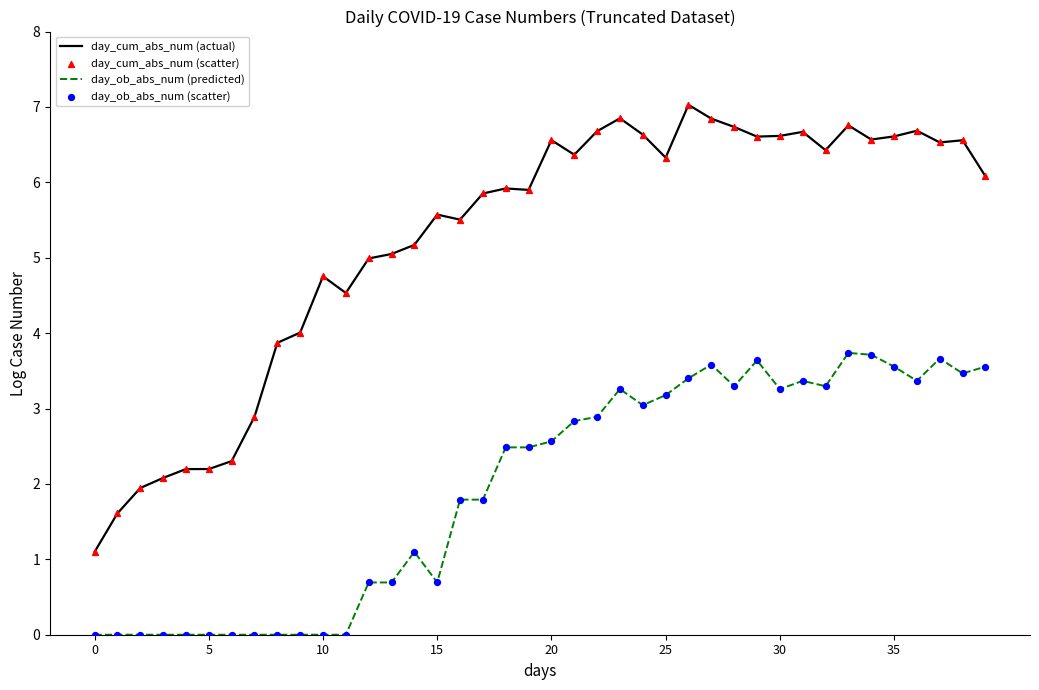

Which series has the largest total across all categories?

day_cum_abs_num (actual)